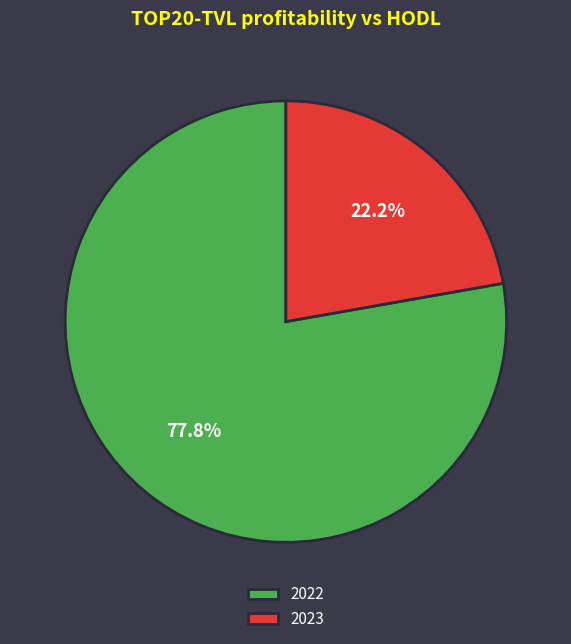

Which slice is the largest?

2022